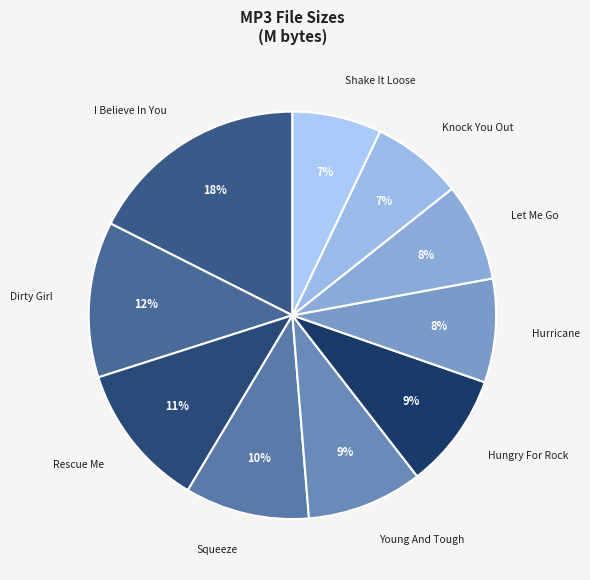

True or false: Squeeze accounts for 4% of the total.

False